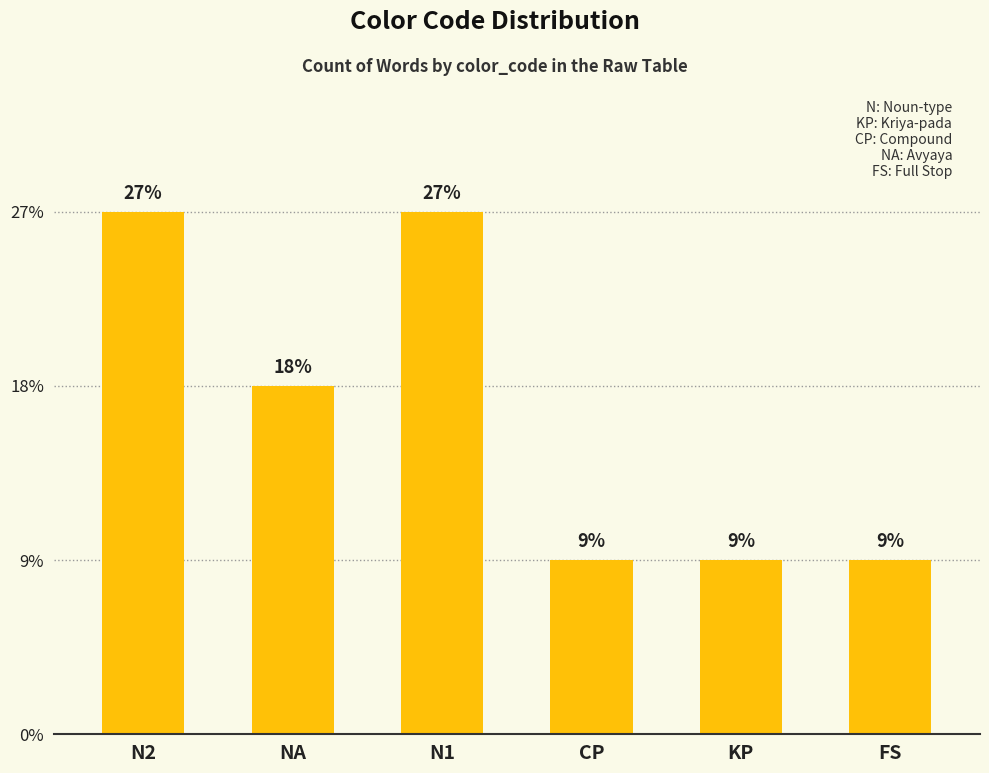

Does the chart contain any negative values?

No